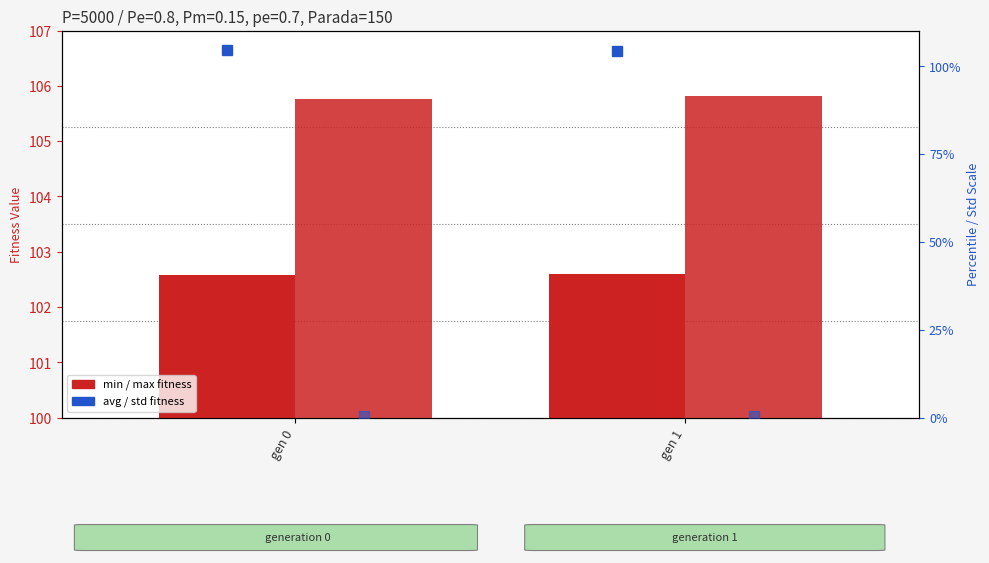

Reading left to right, list all the values displayed in this chart.

min fitness: 102.6	102.6
max fitness: 105.8	105.8
avg fitness: 104.4	104.1
std fitness: 0.5	0.5